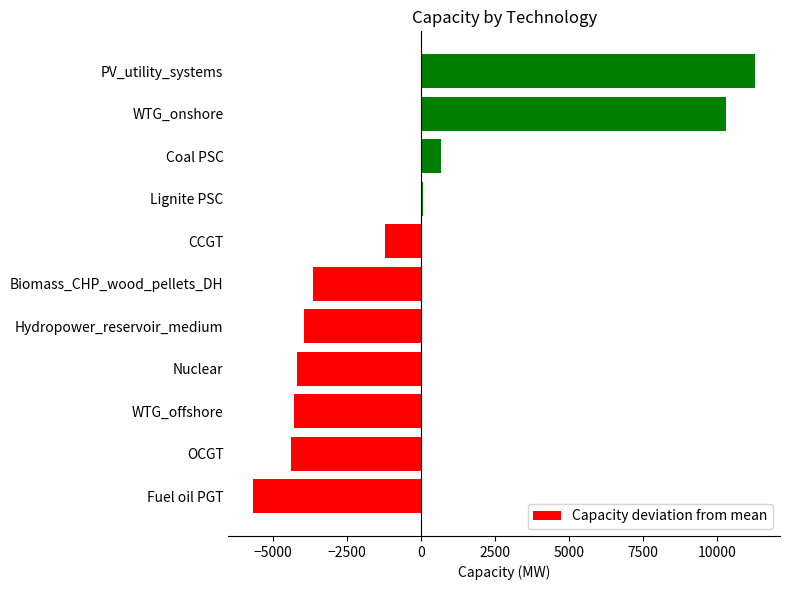

What is the change in value from Biomass_CHP_wood_pellets_DH to WTG_onshore?

+13953.0